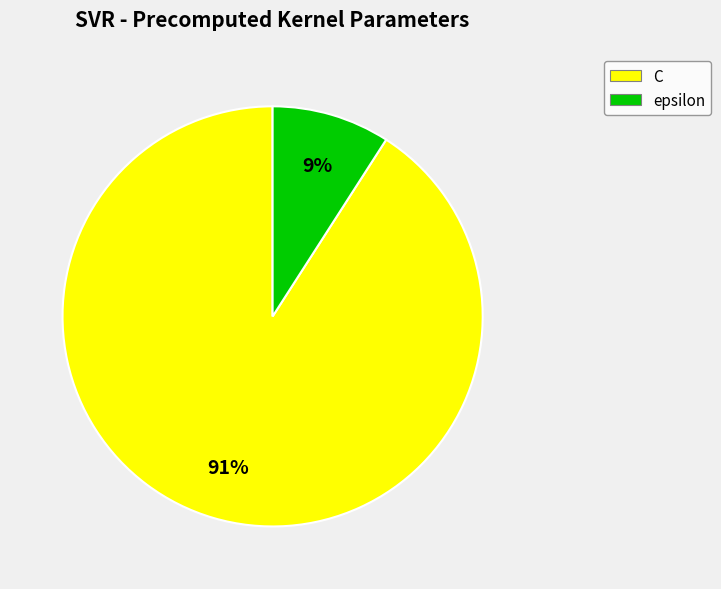

Is the sum of C and epsilon greater than half?

Yes